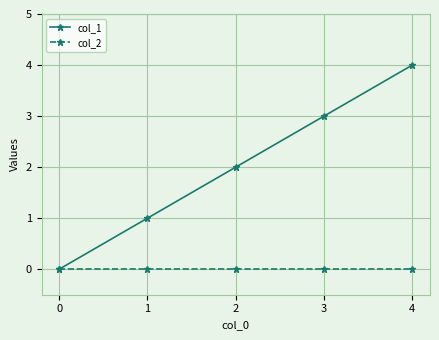

How many distinct data groups are displayed?

2